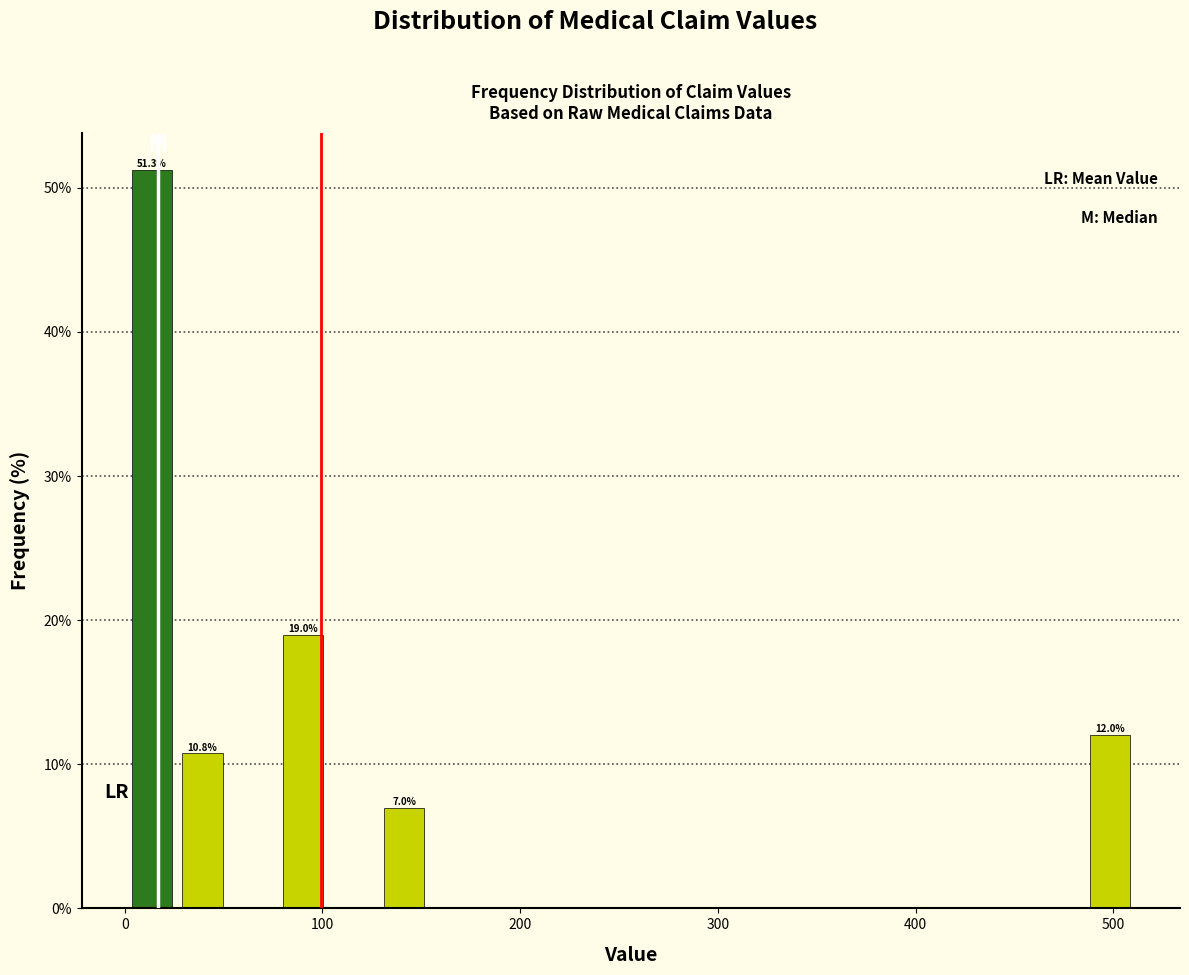

Read against the x-axis, roughly where is the centre of the tallest bar?

10